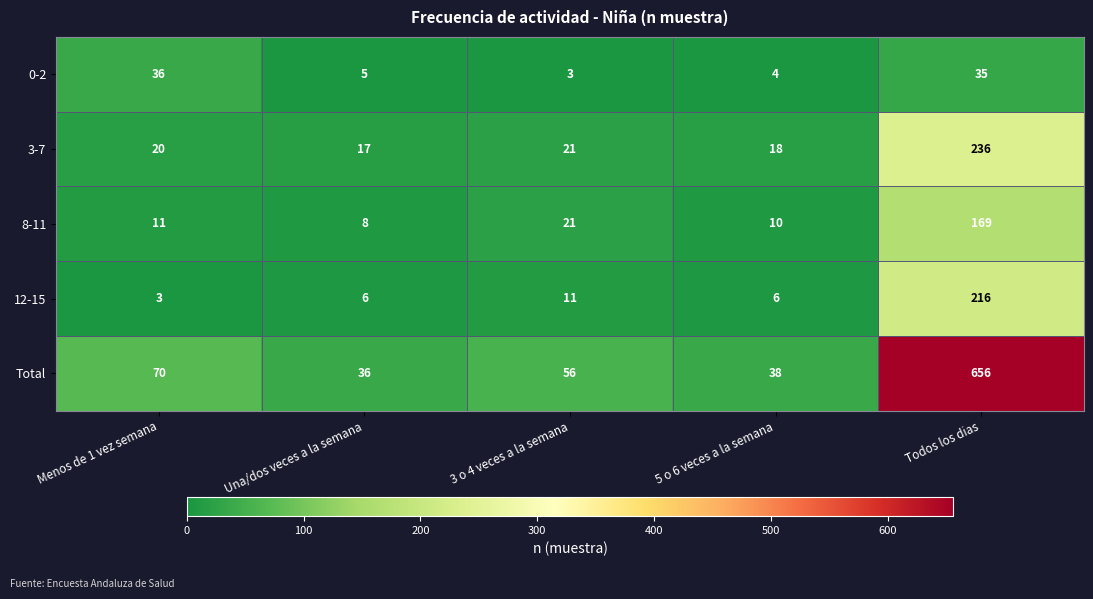

The value of Total at 3 o 4 veces a la semana is 37. True or false?

False